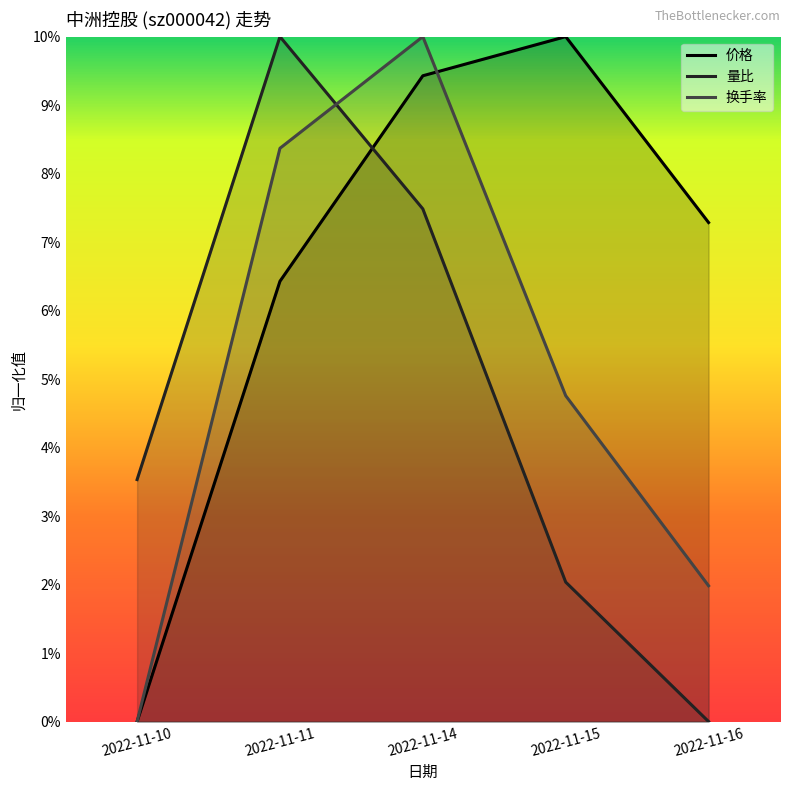

The 价格 series shows 12.2 at 2022-11-16. True or false?

False